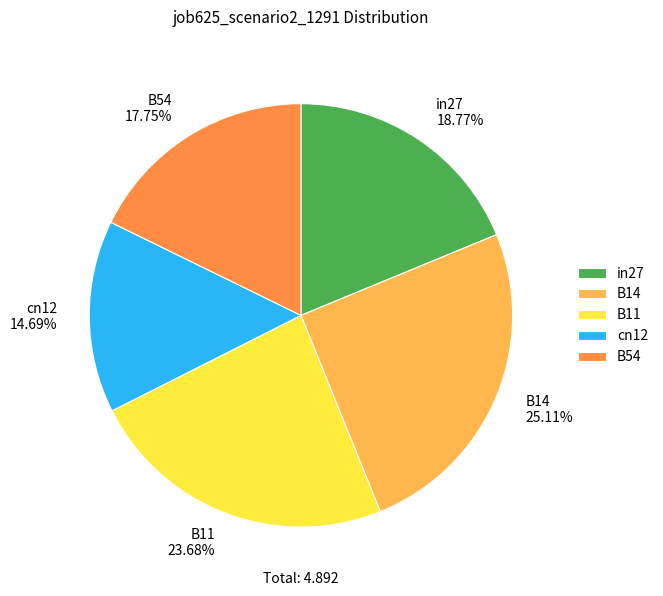

Is it true that B54 is 10% of the pie?

False